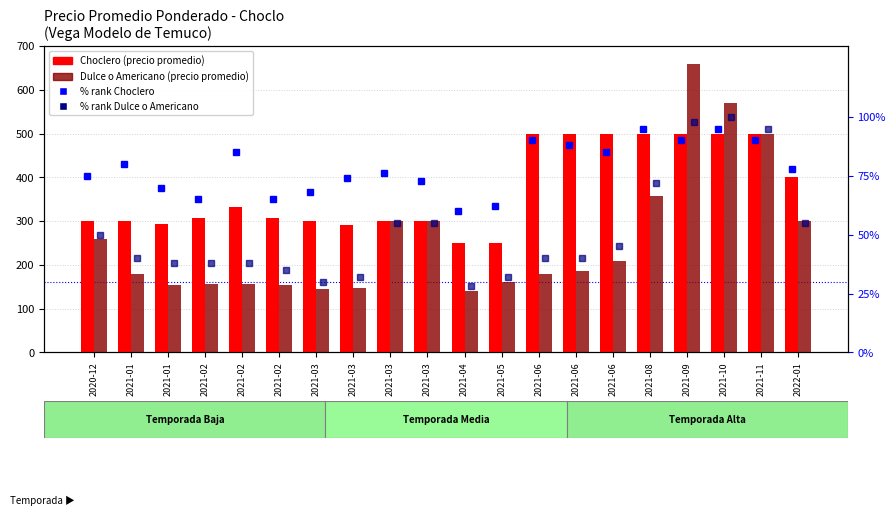

Are the bars horizontal?

No